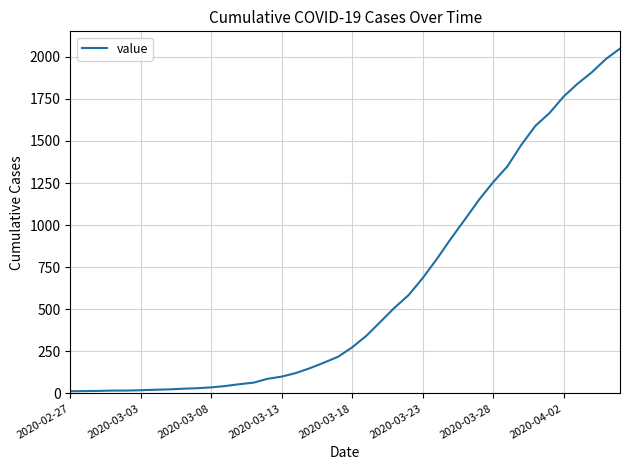

What is the greatest value displayed?

2049